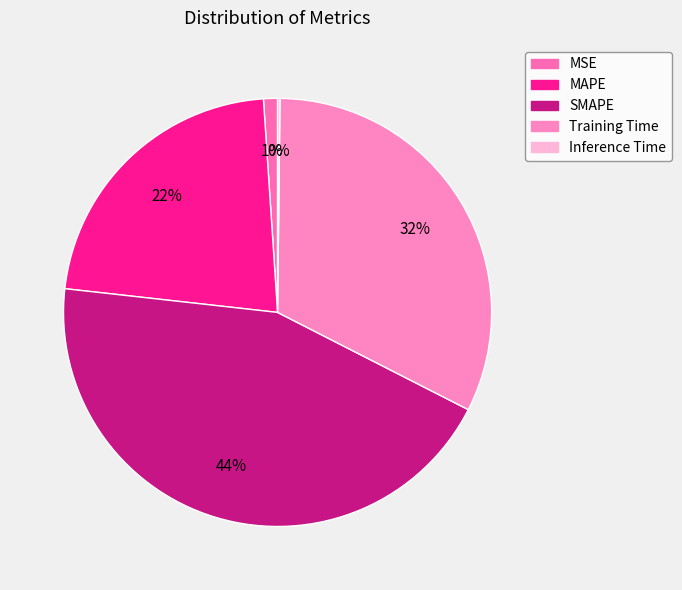

How many segments does this pie chart have?

5